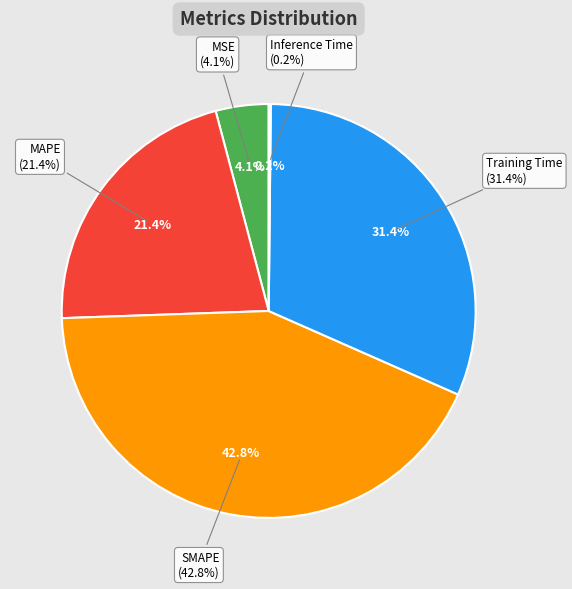

What is the total percentage of MAPE and MSE?

25.6%